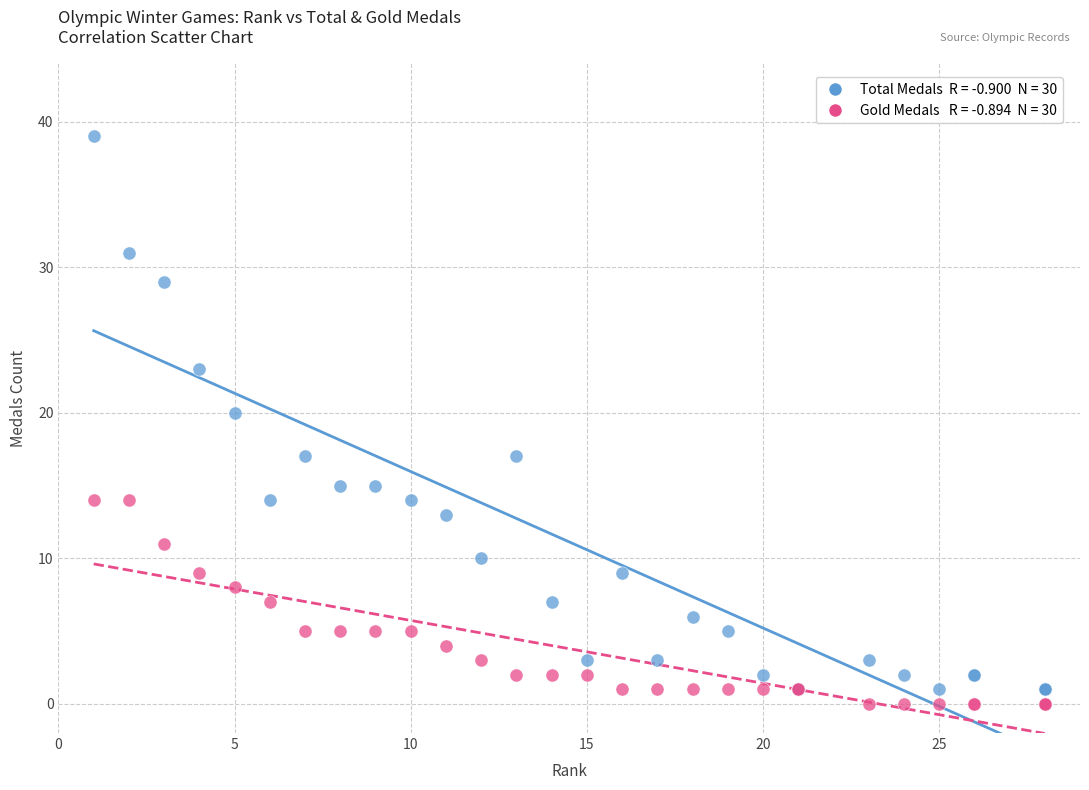

Across all series, what Y value is closest to 19?

20